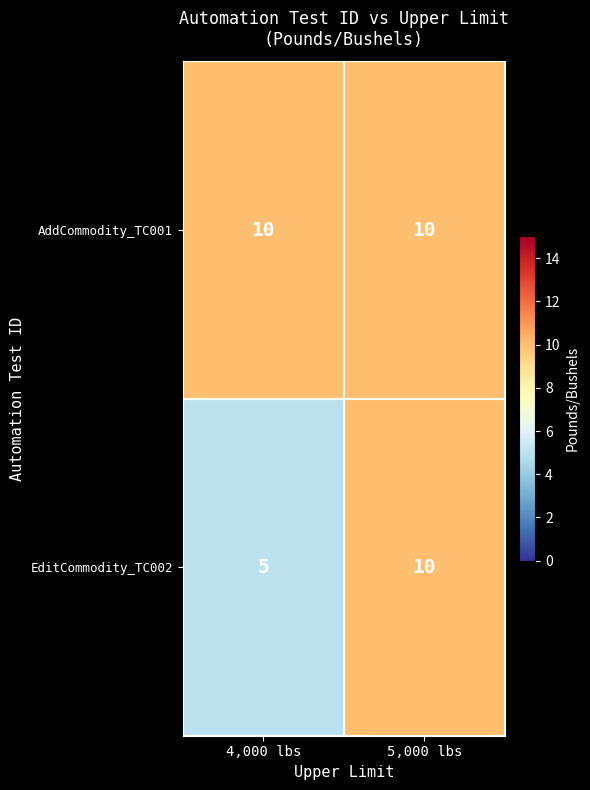

The value of EditCommodity_TC002 at 5,000 lbs is 17. True or false?

False